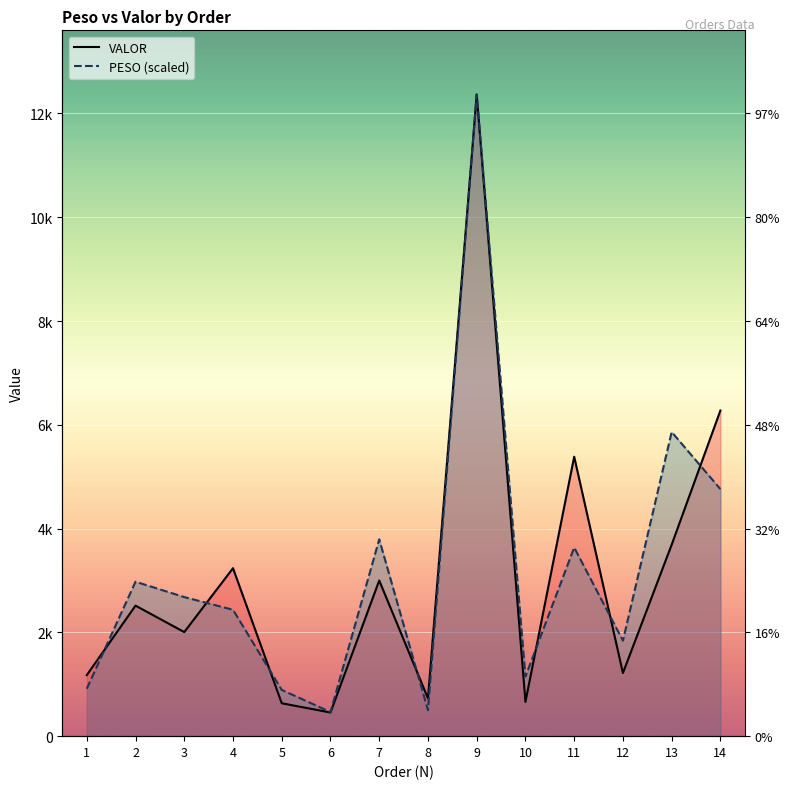

Reading left to right, list all the values displayed in this chart.

PESO: 914.3	2976.4	2680.5	2435.3	891.0	464.9	3793.3	500.1	12365.8	1148.8	3635.1	1840.9	5862.2	4760.5
VALOR: 1176.2	2515.5	2005.8	3236.8	634.1	455.6	2999.7	729.0	12365.8	660.4	5385.6	1216.9	3689.8	6275.9